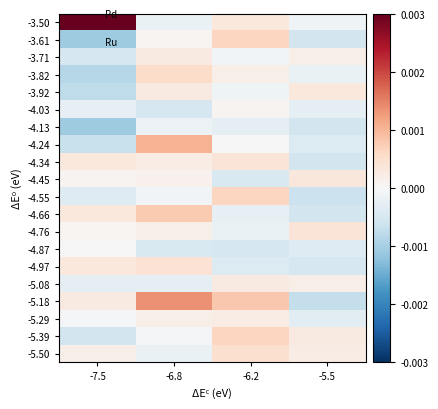

At how many categories does at least one series exceed 0?

4